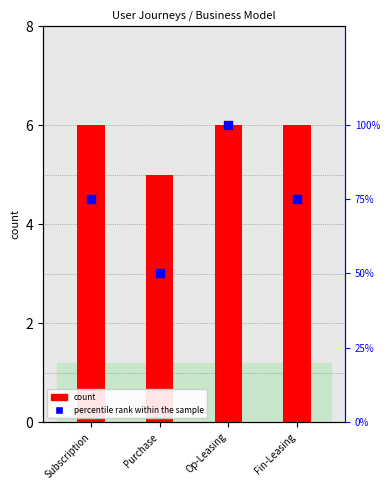

At which category is the sum across all series the highest?

Op-Leasing